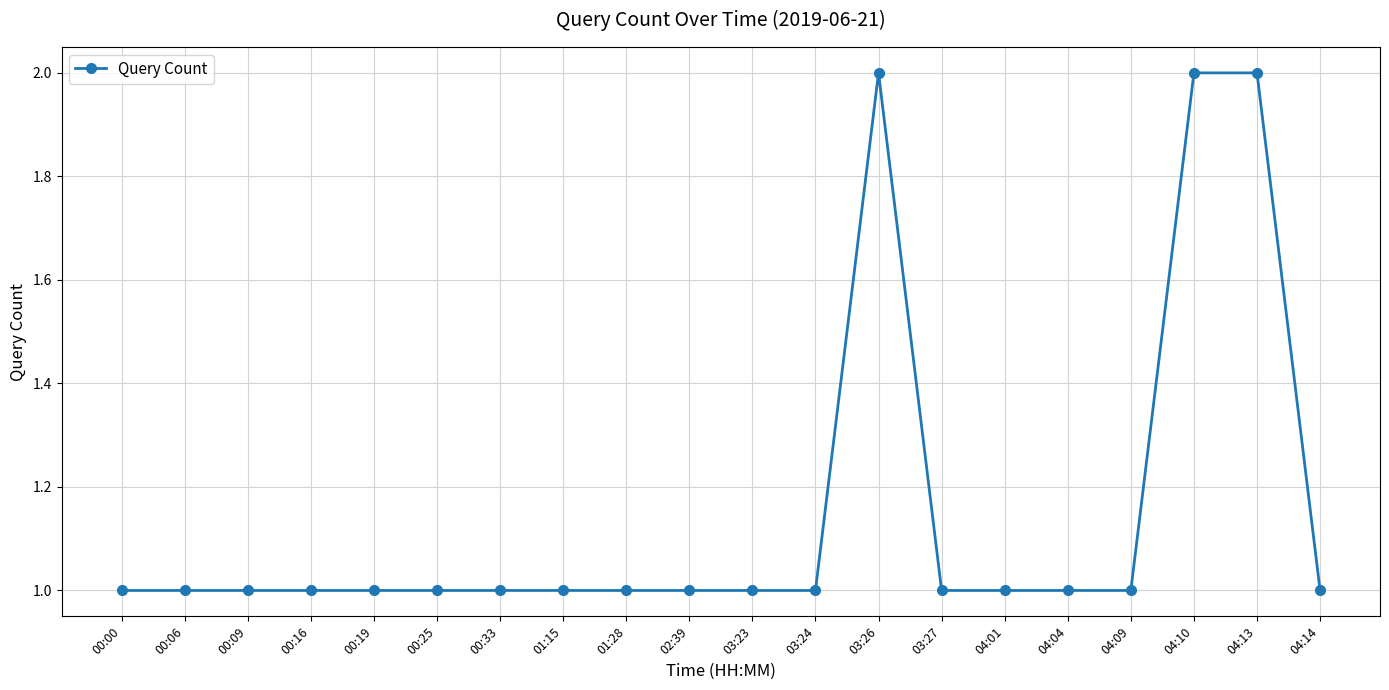

The value at 04:01 is 0. True or false?

False